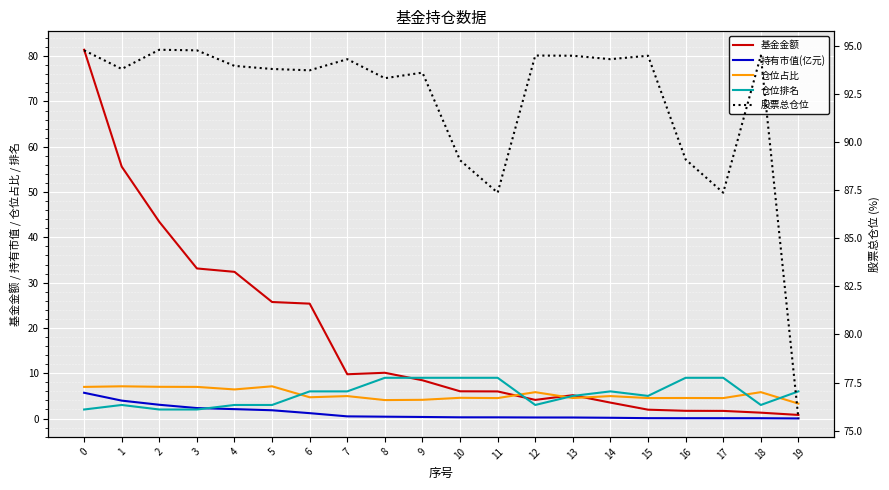

What is the total value across all series at 6?

131.0